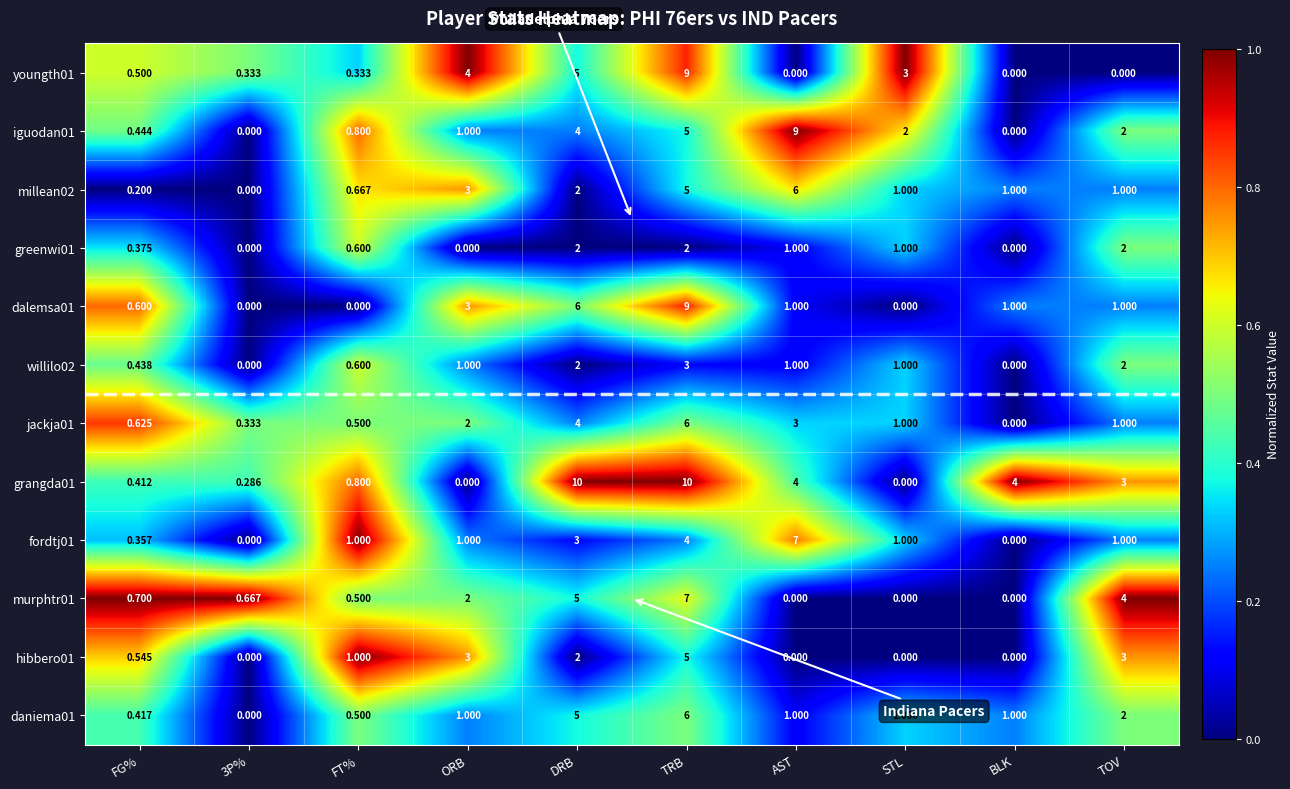

How many data points in millean02 are less than 1?

3